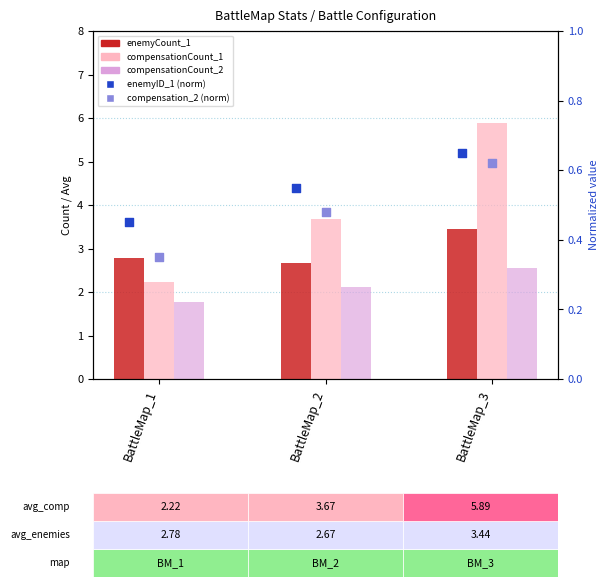

Which series has the largest total across all categories?

compensationCount_1